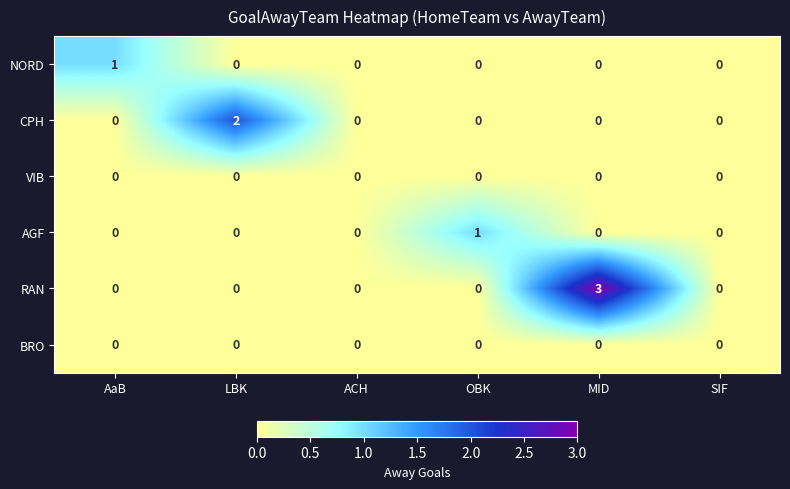

The NORD series shows 1 at AaB. True or false?

True